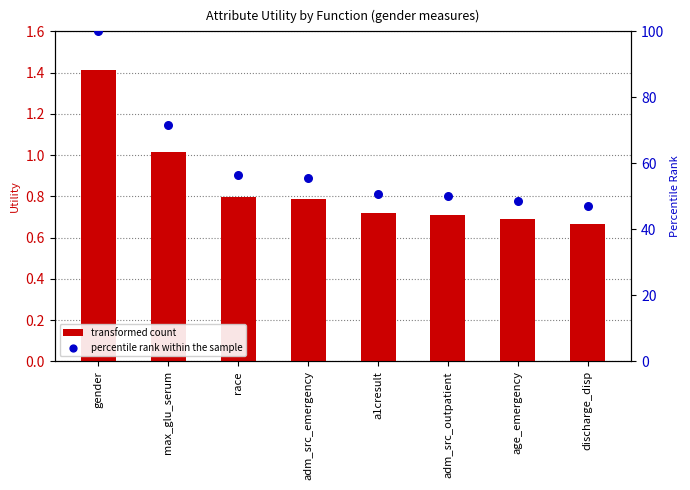

At how many categories does at least one series exceed 90?

1